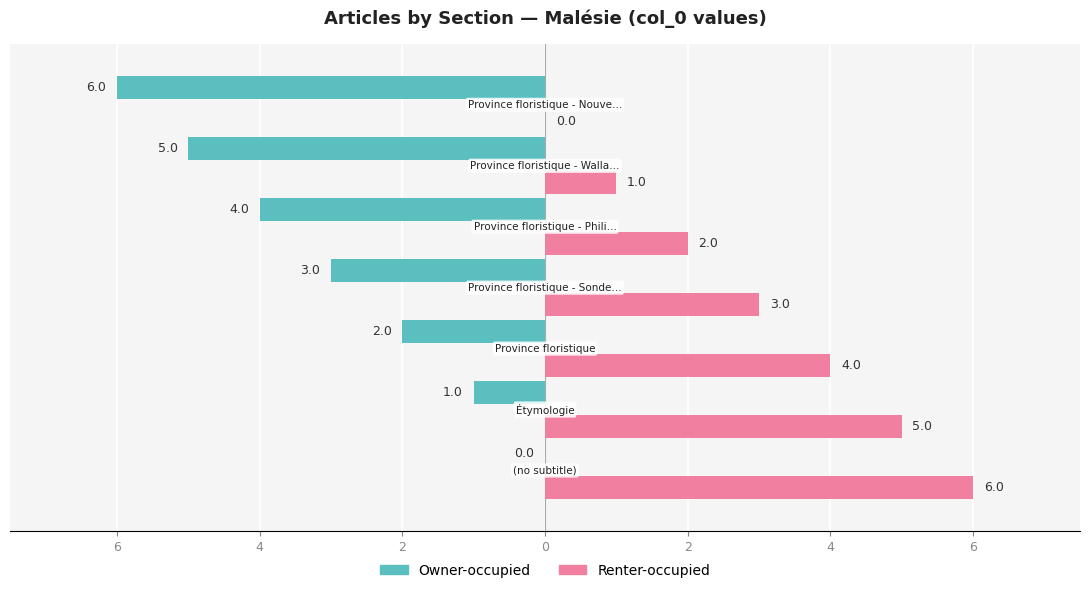

What are all the series names shown in the legend?

Owner-occupied, Renter-occupied